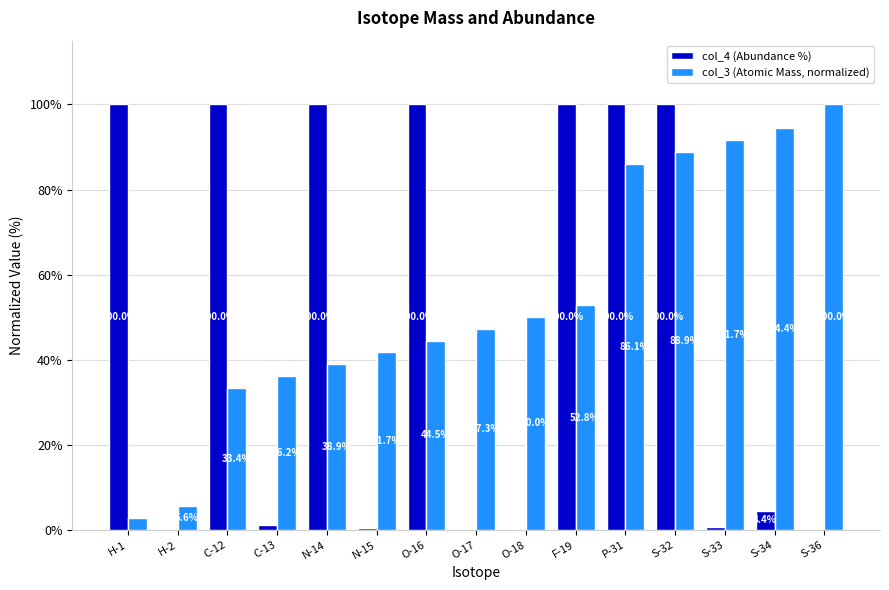

Is it true that col_4 (Abundance %) equals 100.0 at N-14?

True